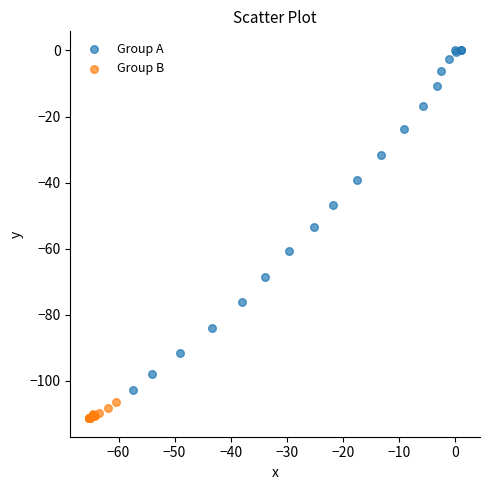

What are all the series names shown in the legend?

Group A, Group B